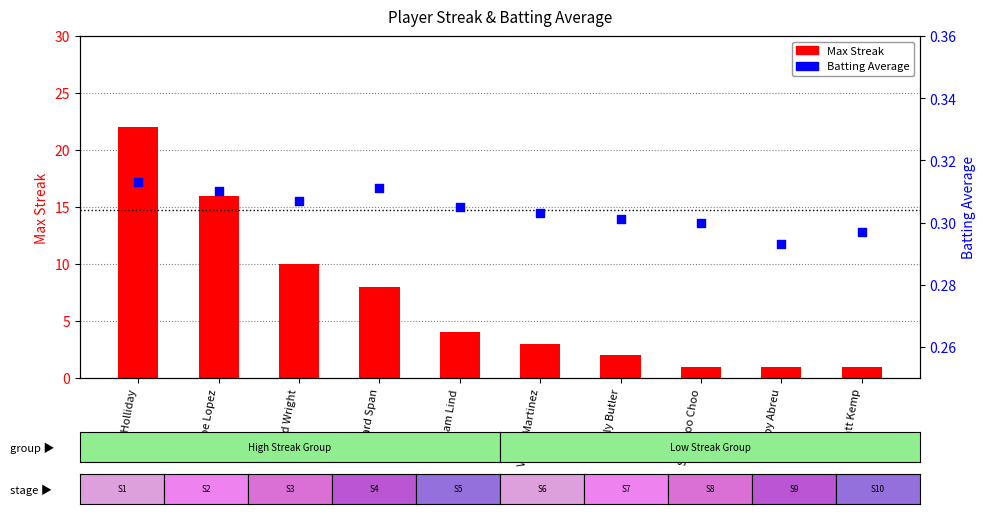

What is the total value across all series at Bobby Abreu?

1.3